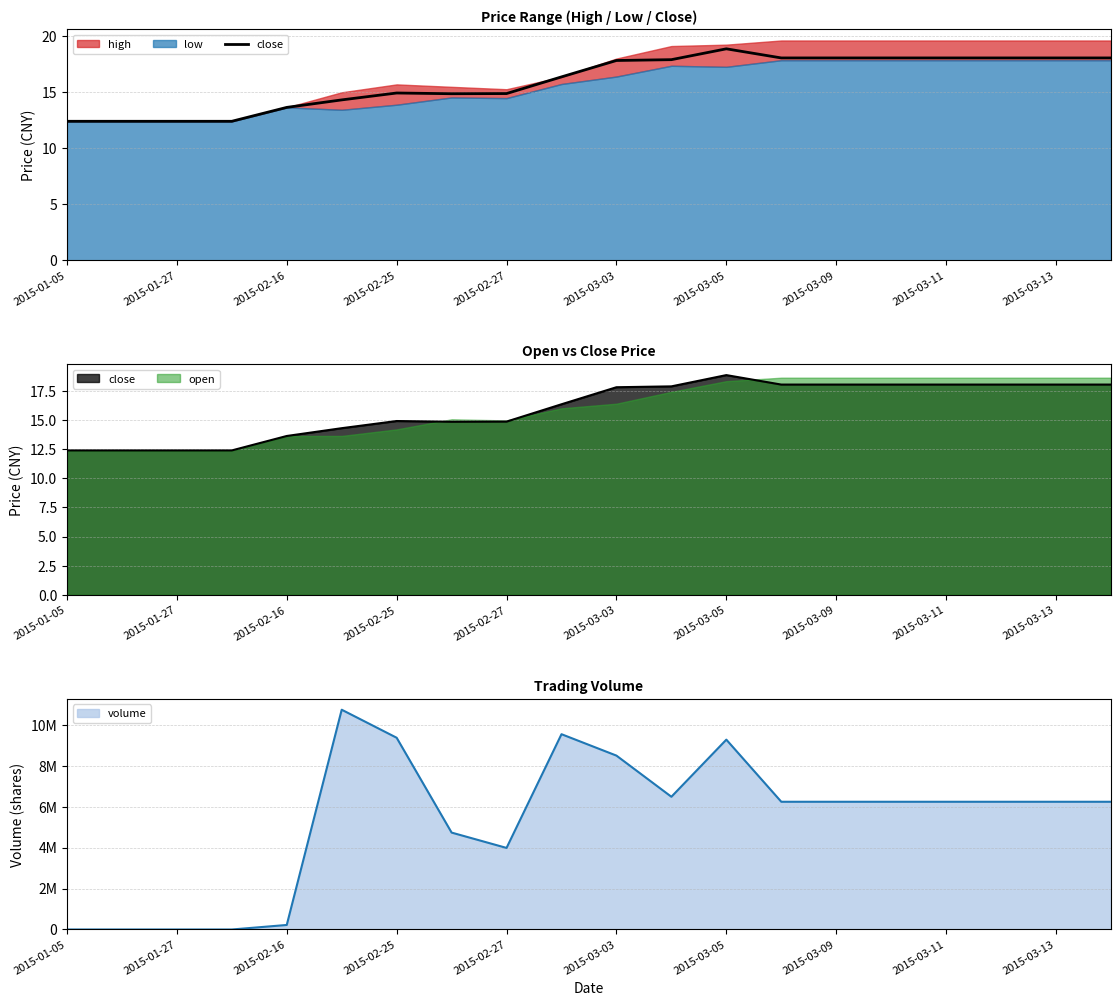

What is the value of the 9th point from the left?

14.8